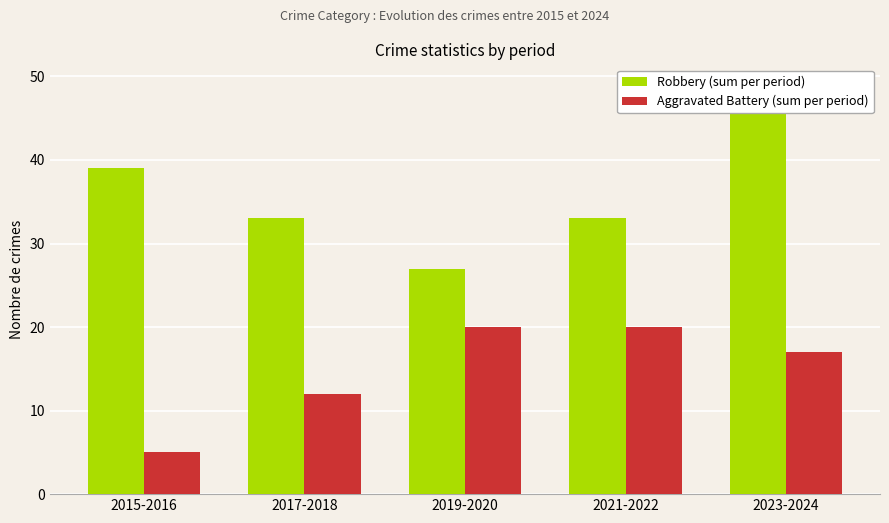

What is the total value across all series at 2019-2020?

47